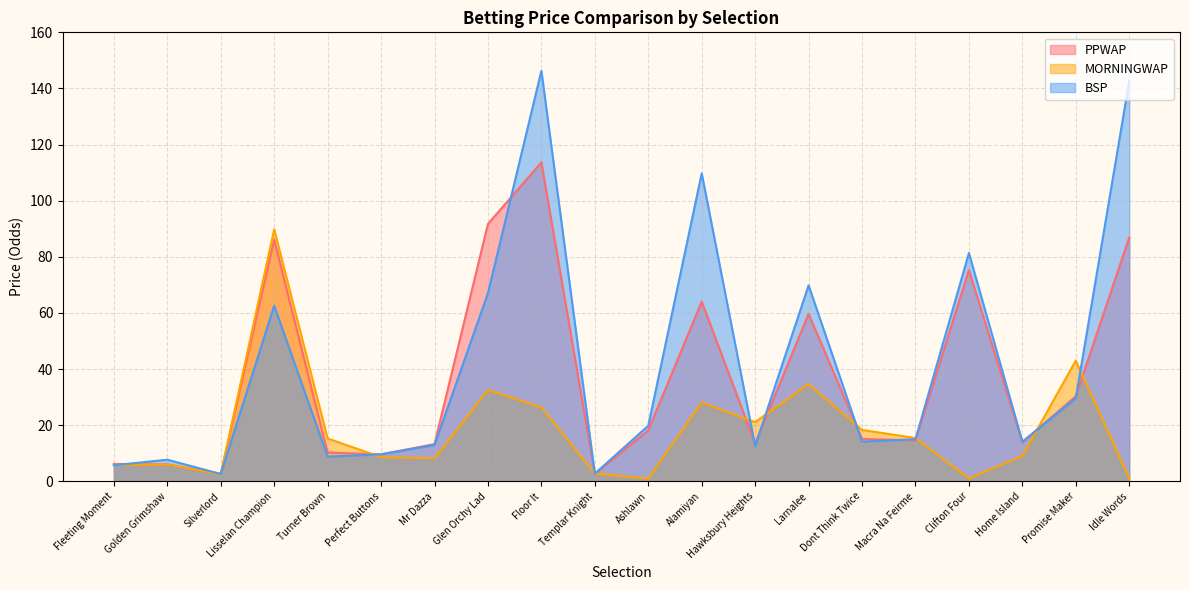

Which has a higher value, Hawksbury Heights or Macra Na Feirme?

Macra Na Feirme